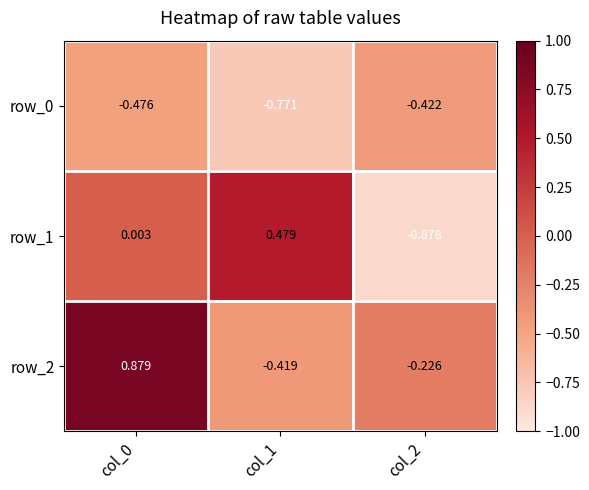

True or false: row_1 has a value of -0.9 at col_2.

True